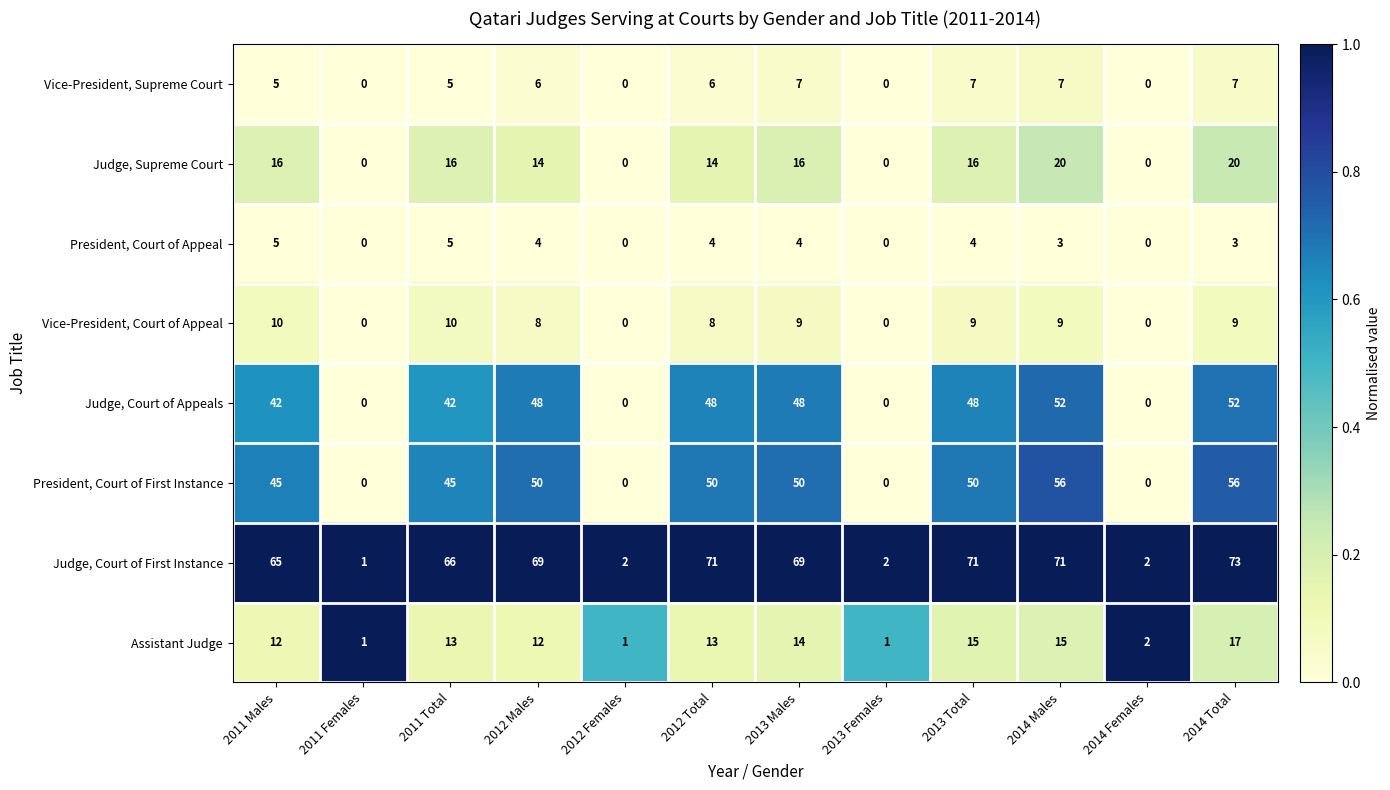

What value does the President, Court of First Instance series have at 2014 Males?

56